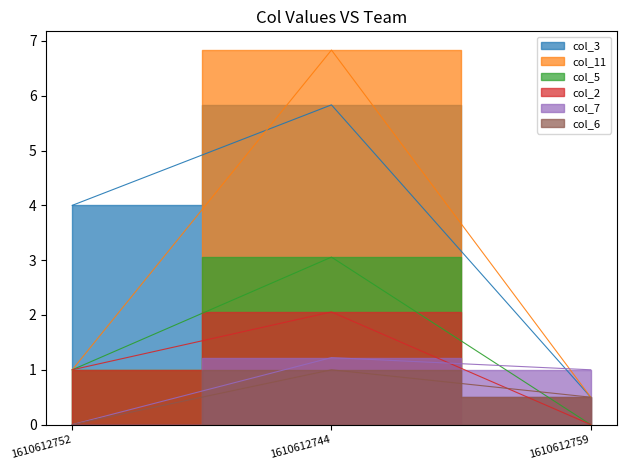

Which has a higher value, 1610612744 or 1610612752?

1610612744